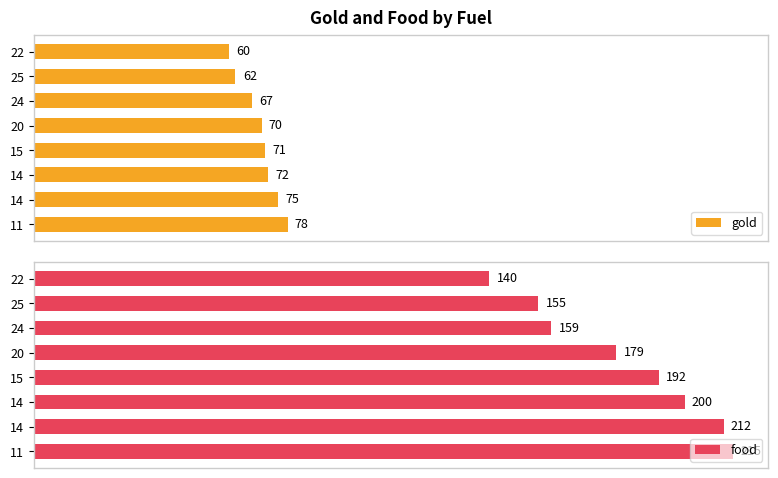

How many data points does each series have?

8